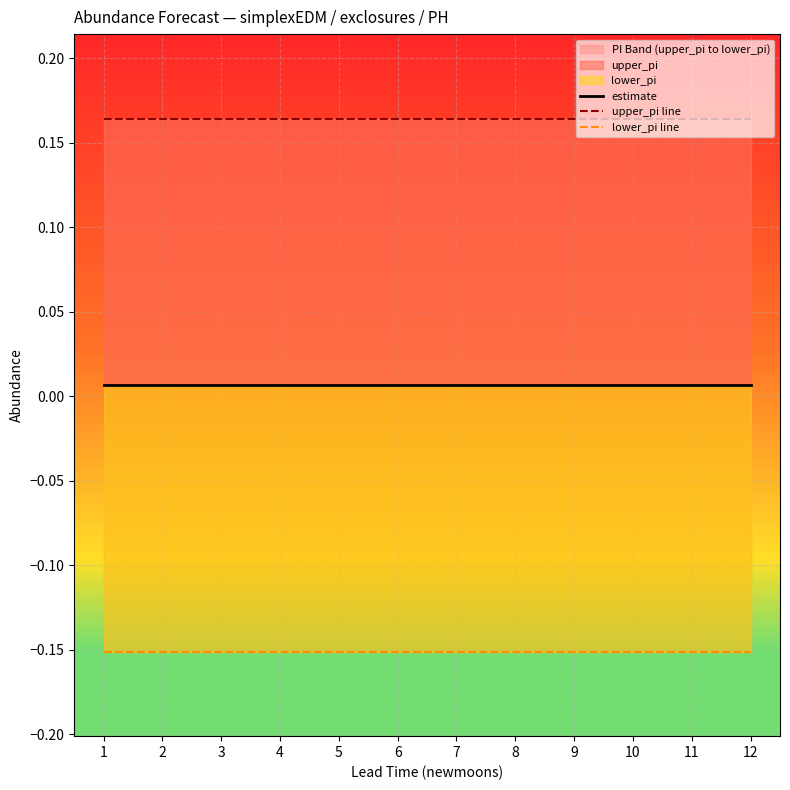

What is the value of the lower_pi line point at the 8th from the left?

-0.2